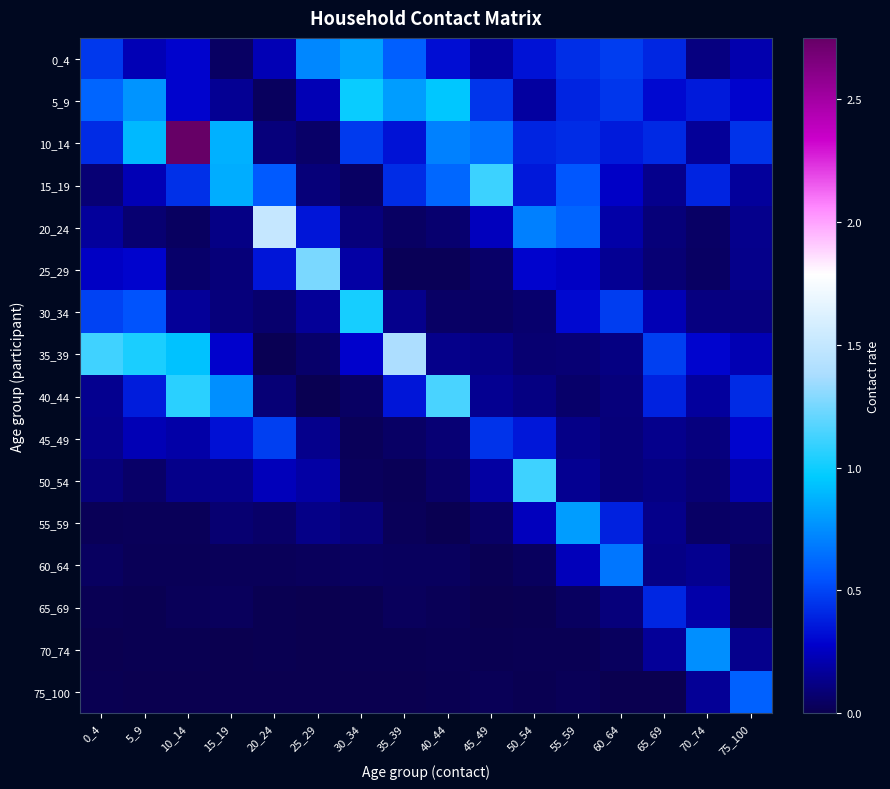

Which category has the lowest value across all series?

15_19